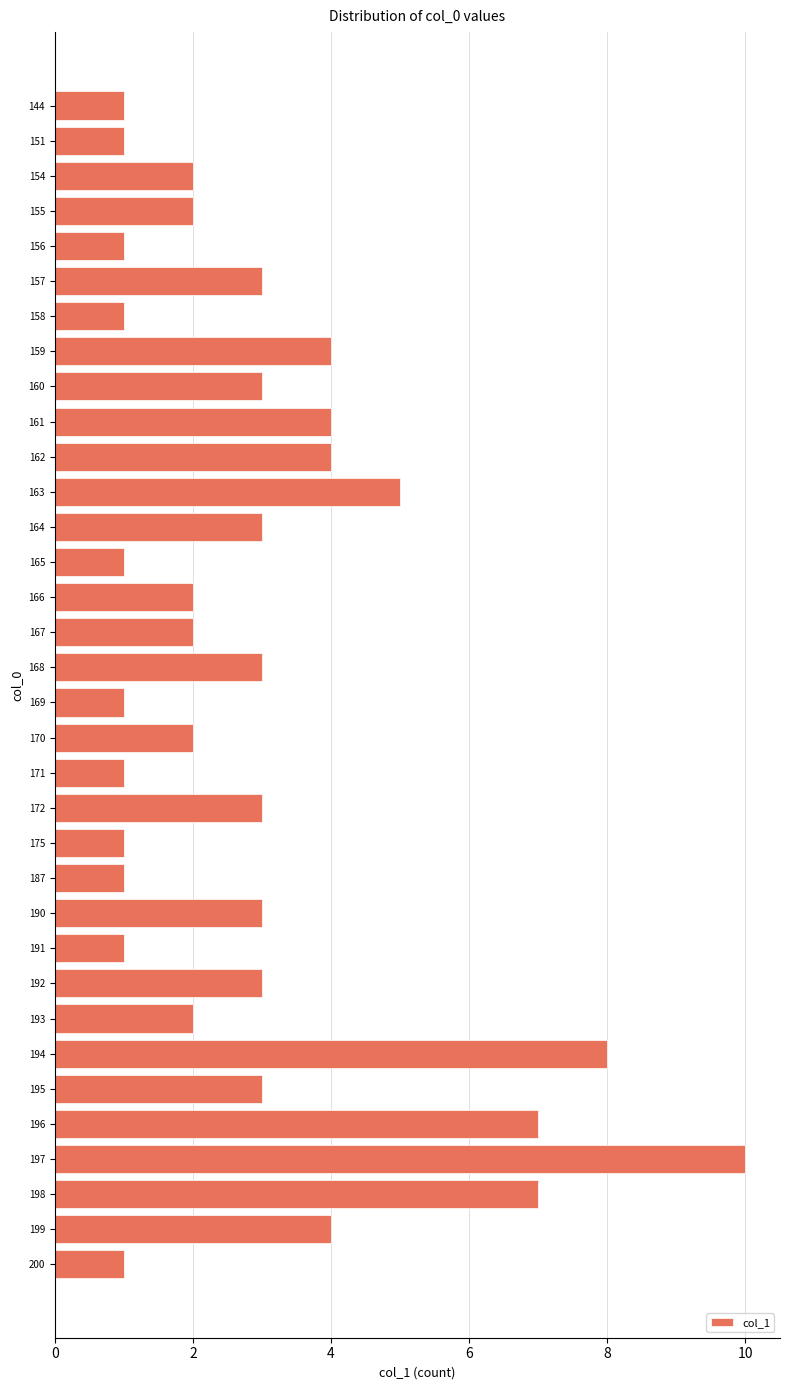

How many data points are less than 3?

17